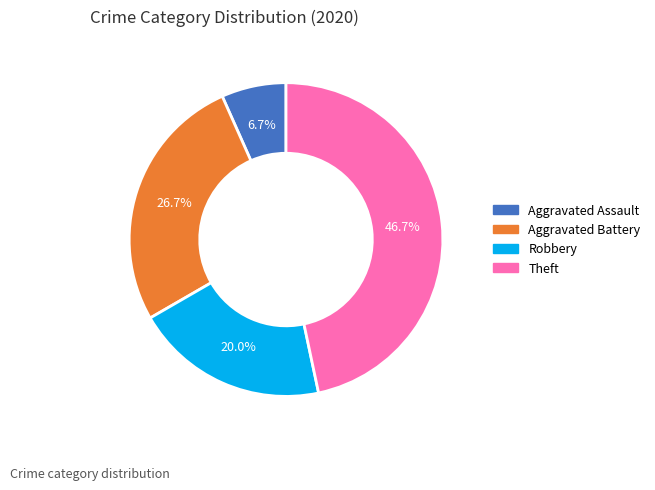

To the nearest percent, what is the average slice percentage?

25%